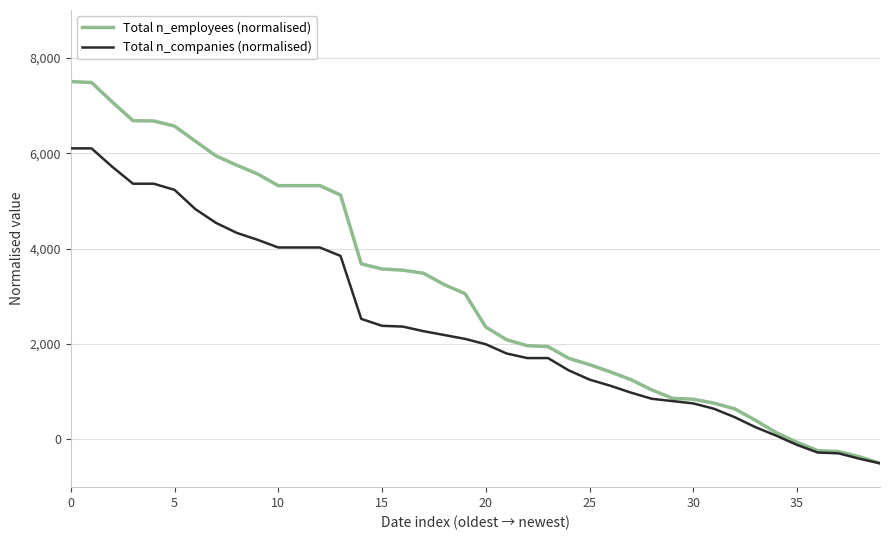

Which series has the widest spread of values?

Total n_employees (normalised)